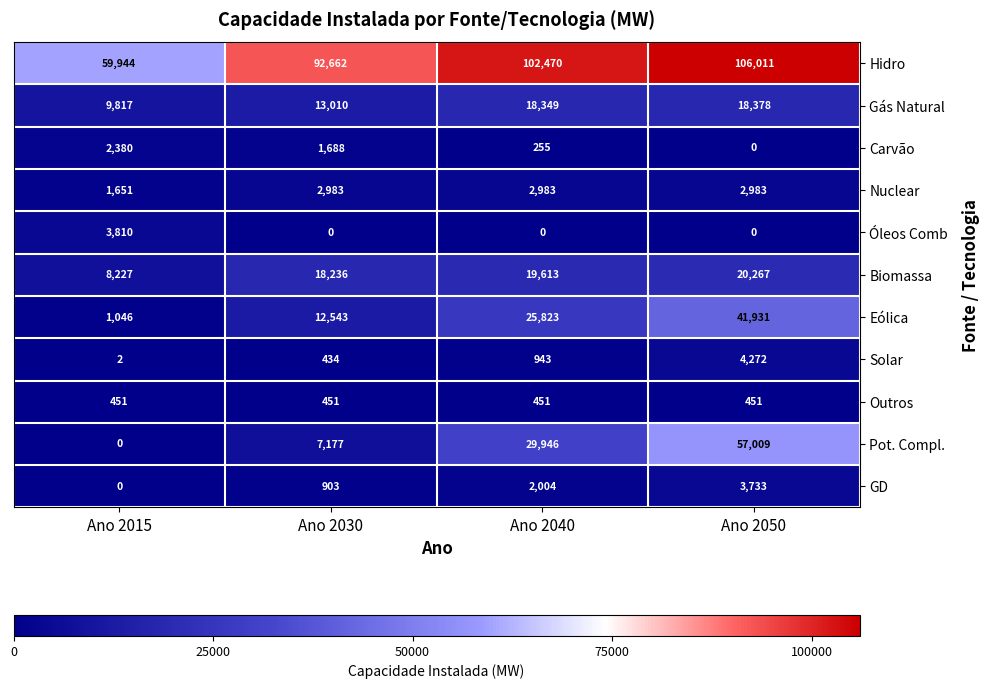

What is the maximum value shown in the chart?

106011